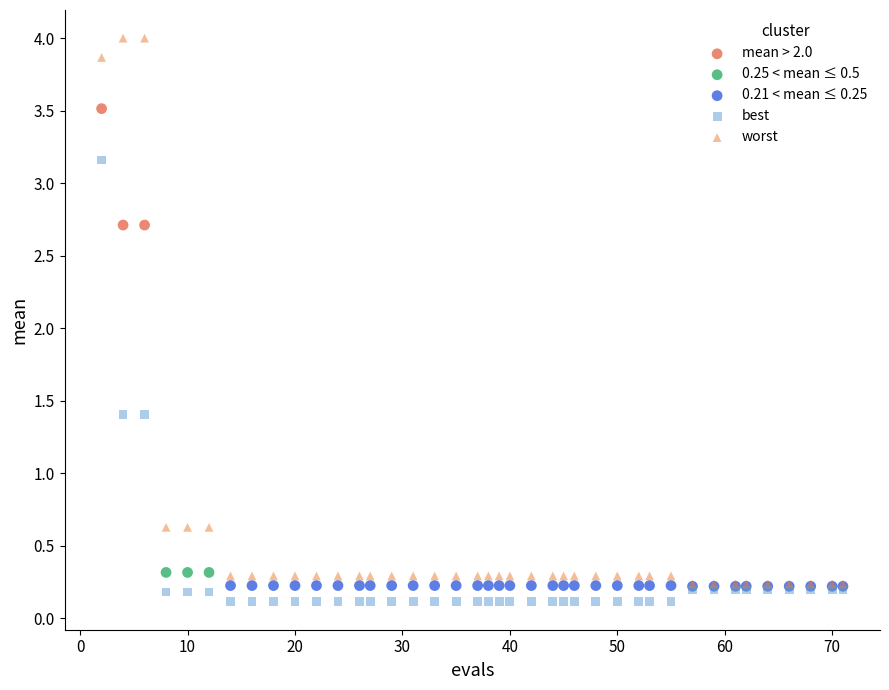

Which series contains the highest Y value?

worst